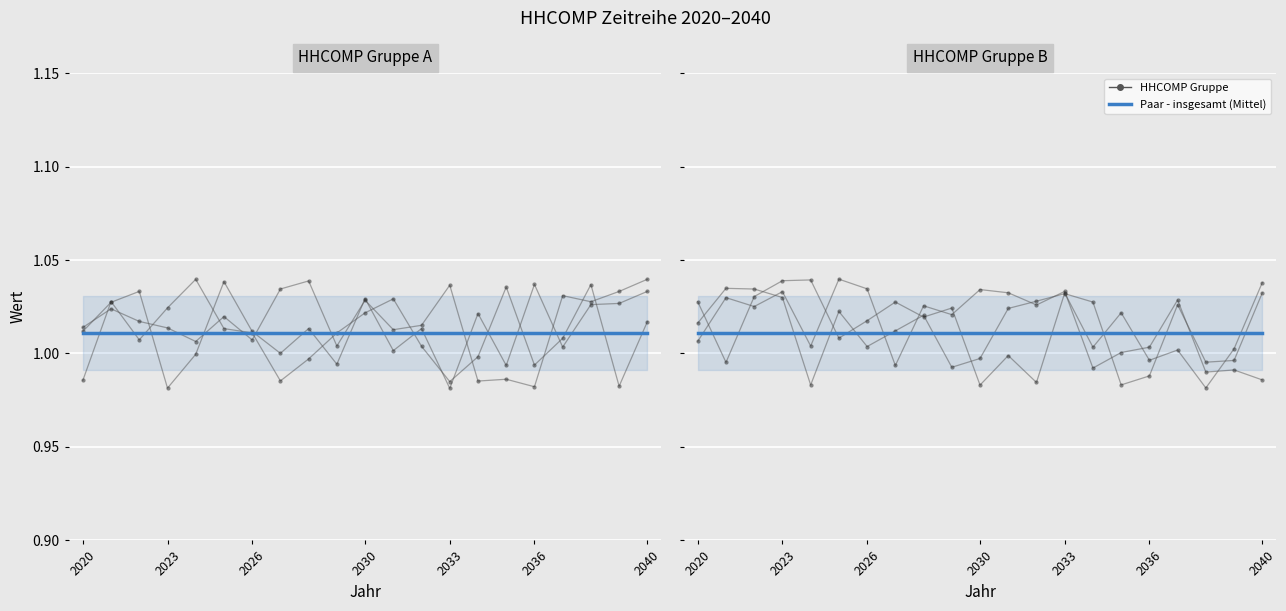

What position from the right is 14?

7